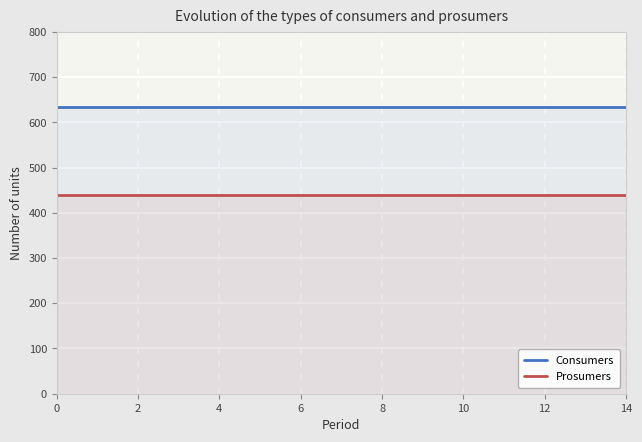

Rank the series at 6 from highest to lowest value.

Consumers, Prosumers